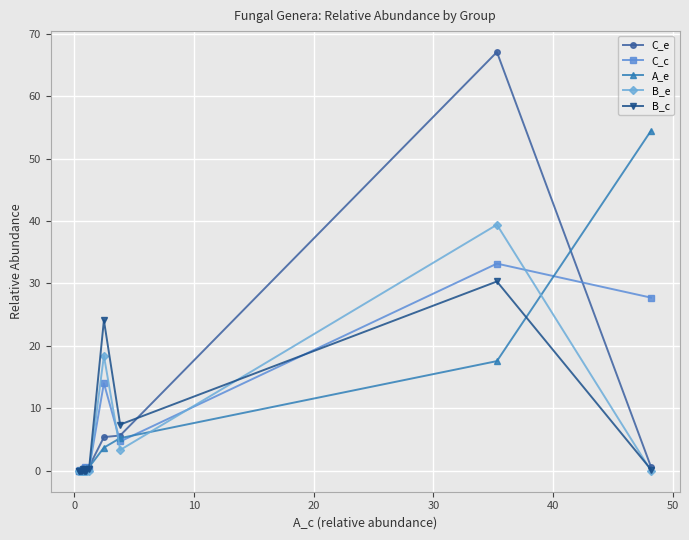

Reading left to right, transcribe all the data shown in this chart.

C_e: 0.6	67.1	5.6	5.4	0.7	0.0	0.0	0.5	0.0	0.4	0.2	0.0	0.0	0.0	0.0
C_c: 27.7	33.2	4.7	14.0	0.3	0.5	0.0	0.6	0.0	0.1	0.0	0.0	0.2	0.0	0.0
A_e: 54.5	17.6	5.2	3.7	0.6	0.4	0.0	0.0	0.0	0.1	0.0	0.0	0.0	0.0	0.0
B_e: 0.0	39.4	3.3	18.4	0.0	0.0	0.0	0.4	0.0	0.0	0.0	0.0	0.0	0.0	0.0
B_c: 0.2	30.3	7.4	24.1	0.3	0.0	0.0	0.3	0.0	0.3	0.0	0.0	0.0	0.0	0.0